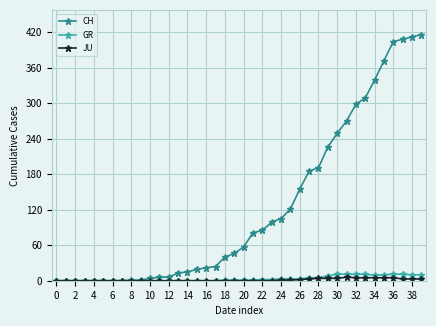

What is the maximum value shown in the chart?

416